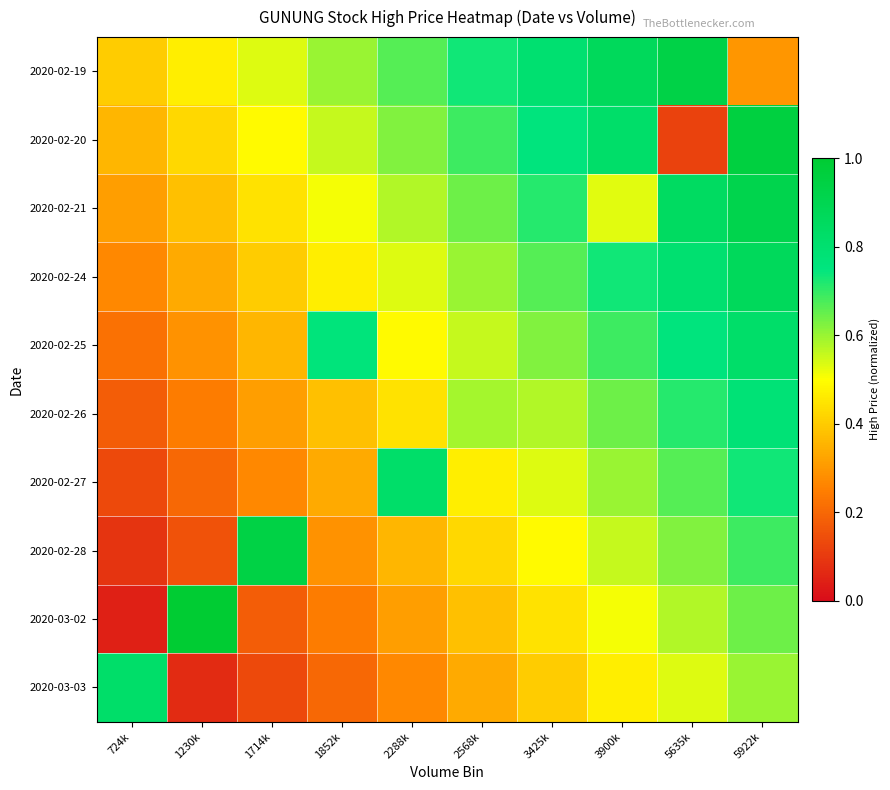

How many categories are shown in the chart?

10